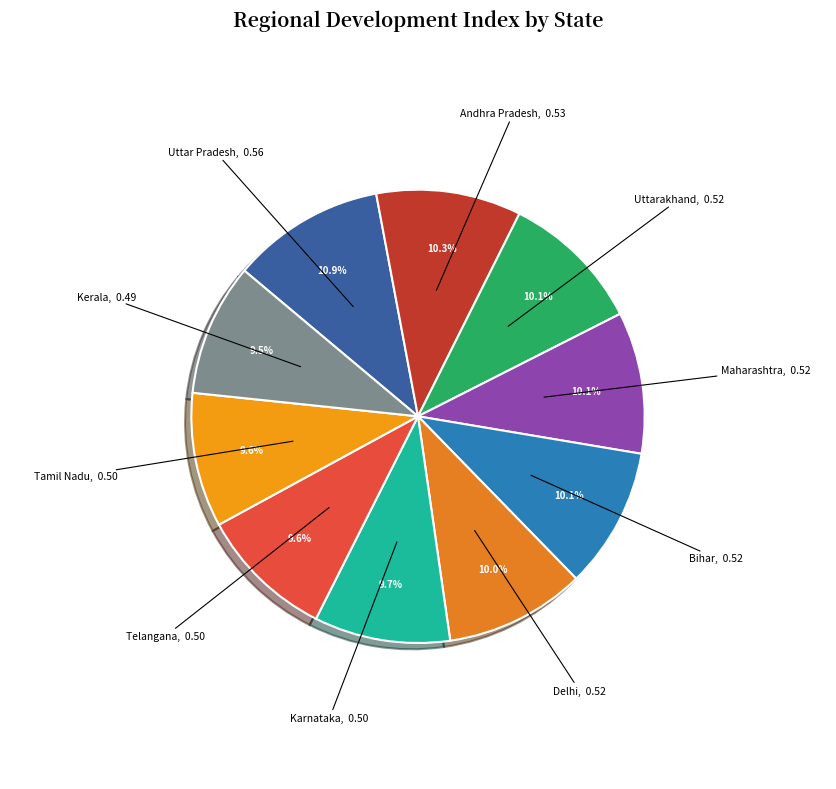

What percentage do Karnataka and Bihar together represent?

19.8%